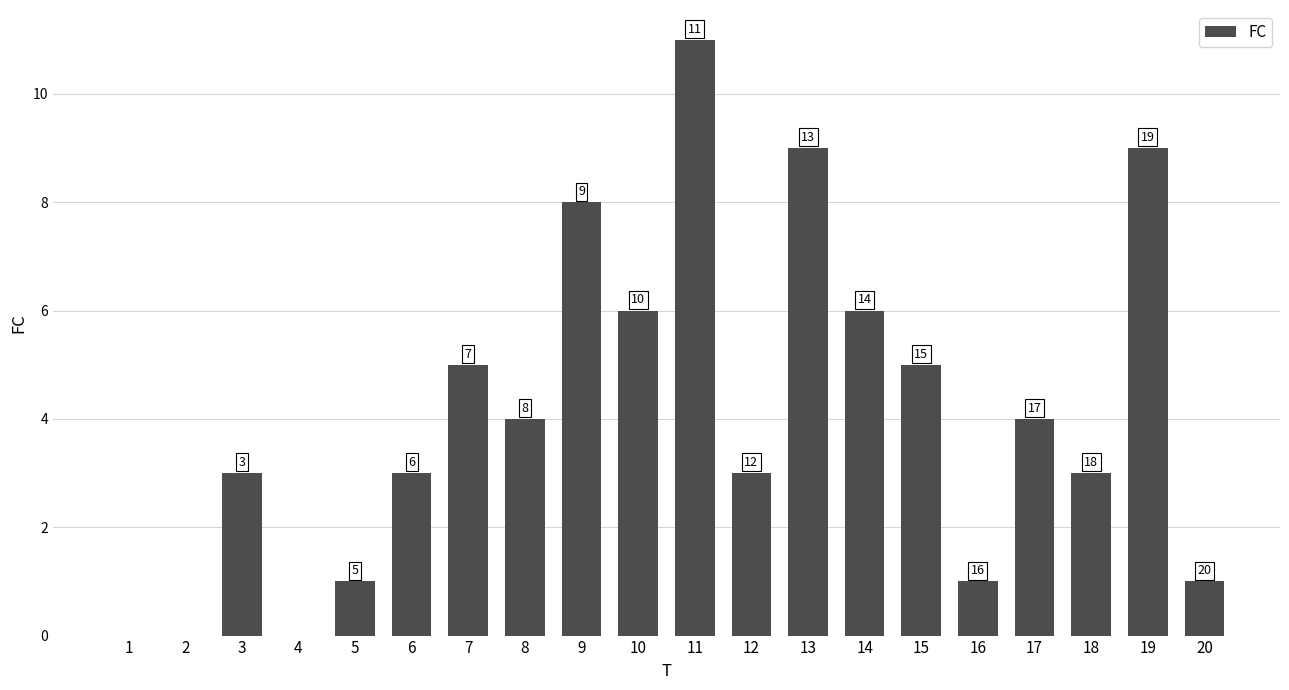

Reading right to left, extract all data points from this chart.

1	9	3	4	1	5	6	9	3	11	6	8	4	5	3	1	0	3	0	0